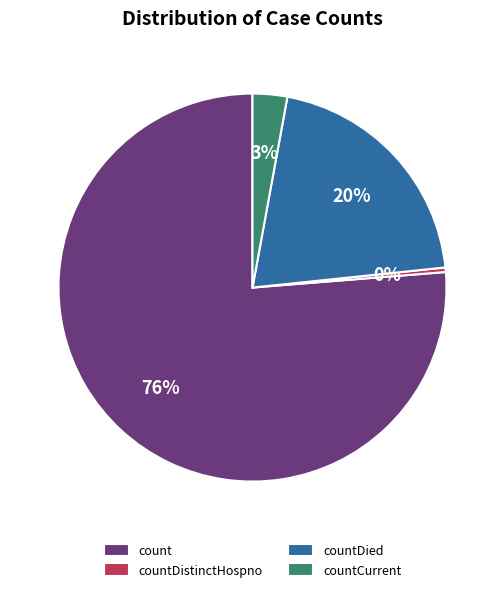

Which slice is the smallest?

countDistinctHospno